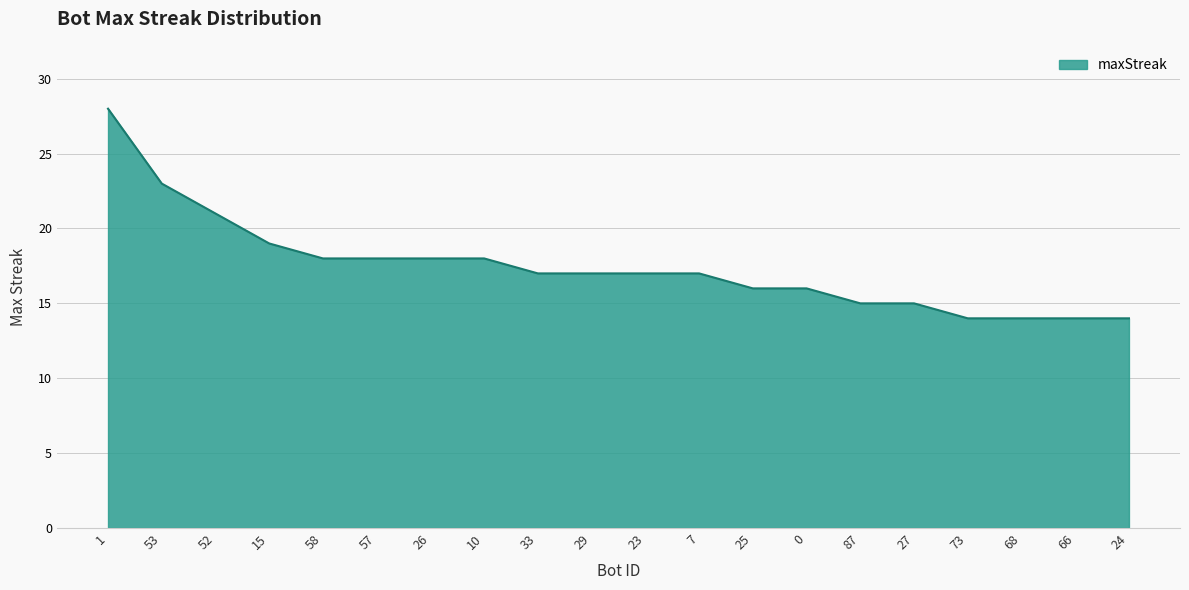

What is the change in value from 1 to 57?

-10